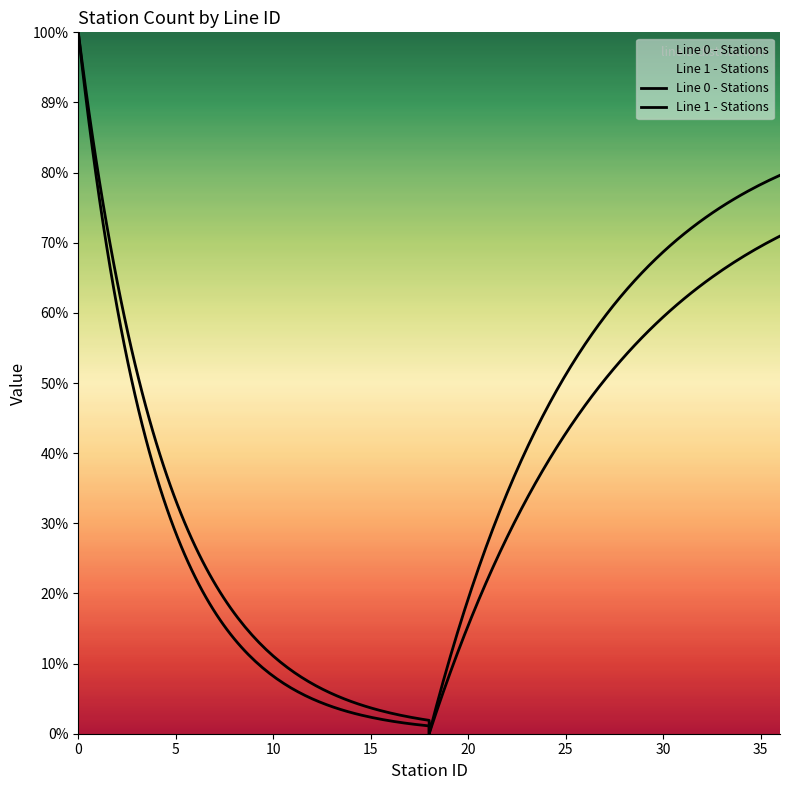

Is it true that Line 1 - Stations equals 6 at 6?

True